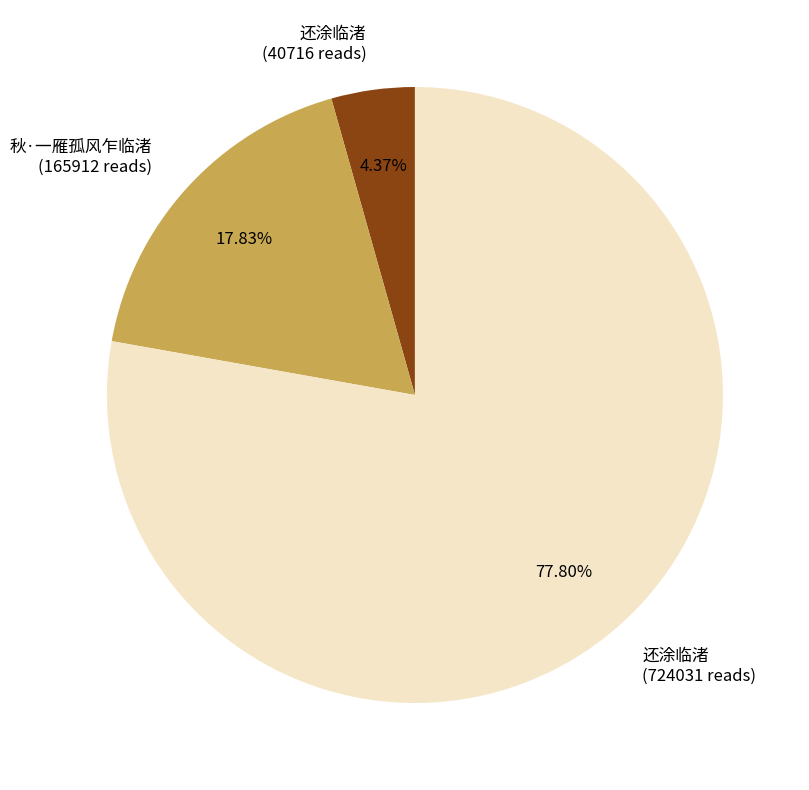

How many segments does this pie chart have?

3